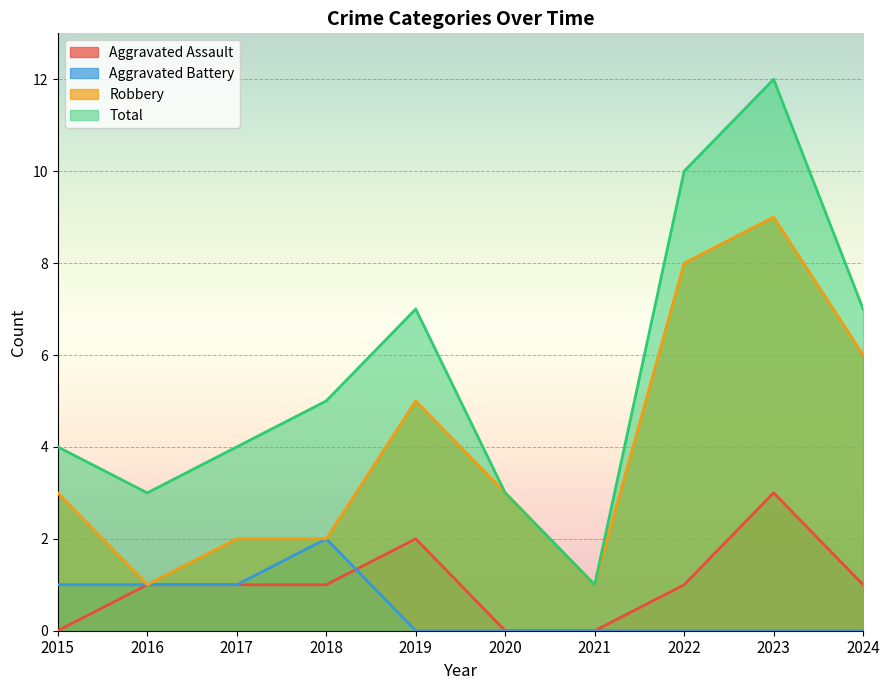

Reading right to left, list all the values displayed in this chart.

Aggravated Assault: 1	3	1	0	0	2	1	1	1	0
Aggravated Battery: 0	0	0	0	0	0	2	1	1	1
Robbery: 6	9	8	1	3	5	2	2	1	3
Total: 7	12	10	1	3	7	5	4	3	4